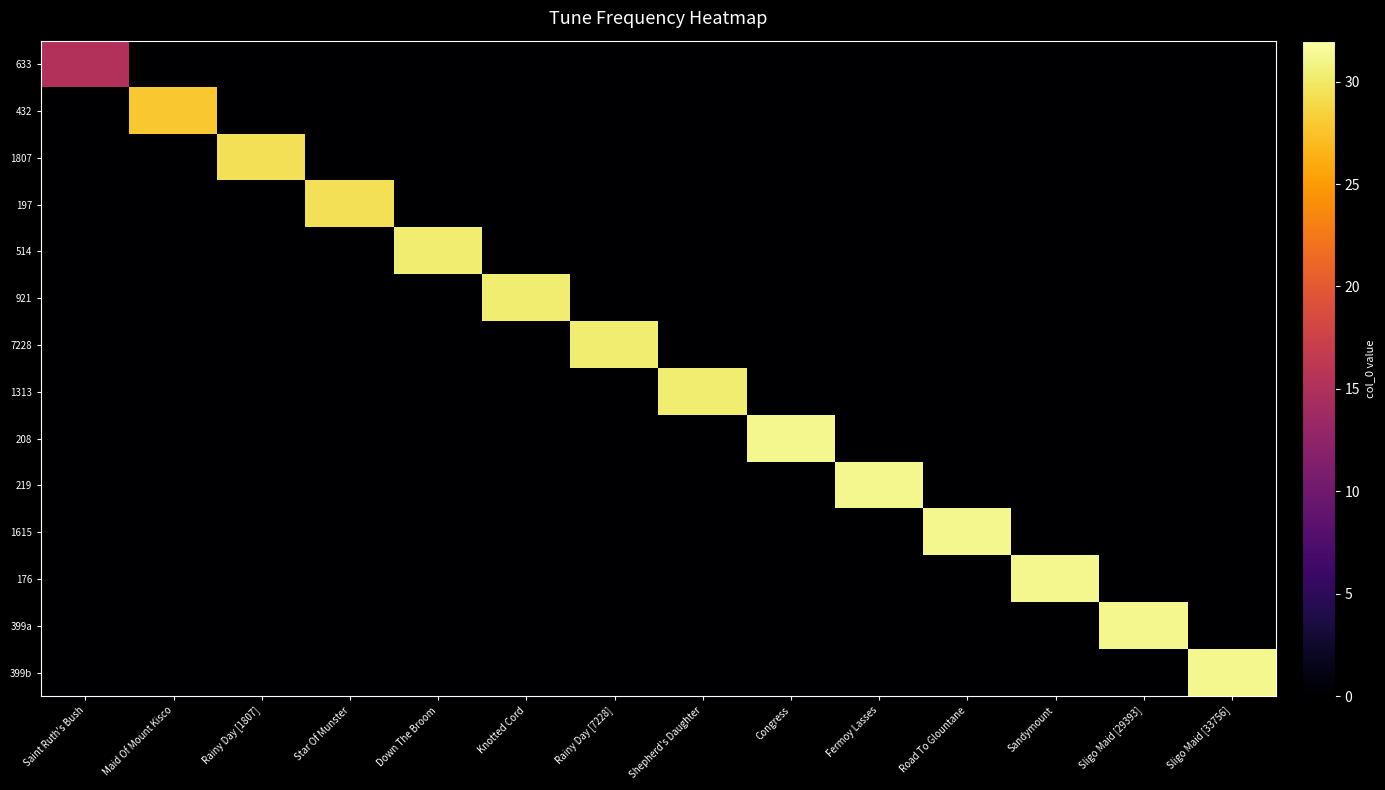

What is the total value across all series at Maid Of Mount Kisco?

27.8